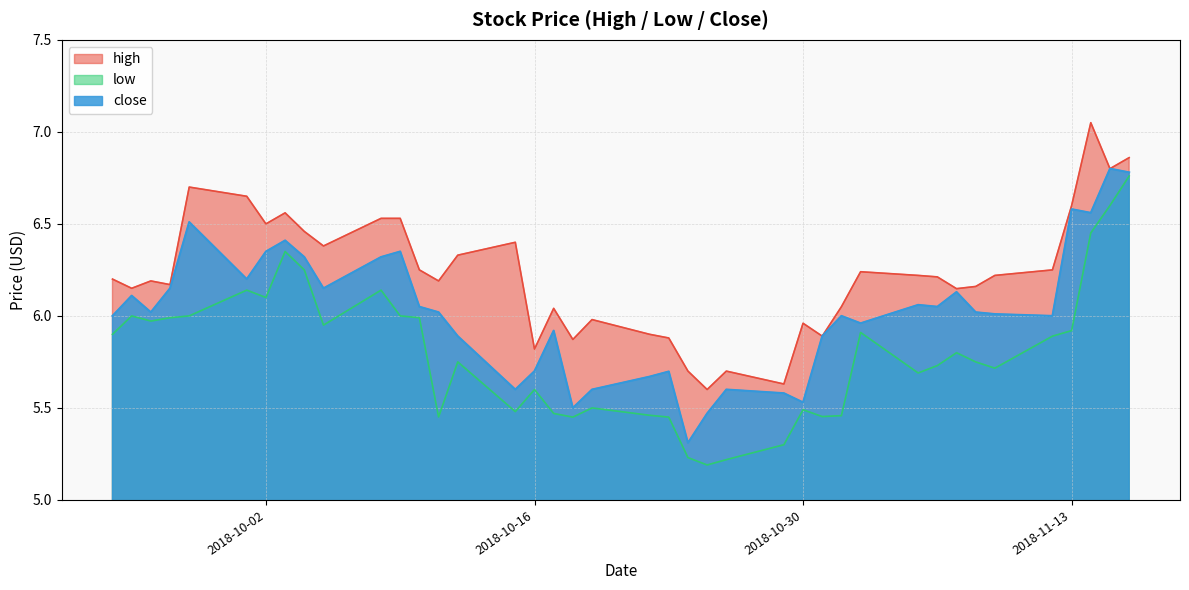

Rank the categories by high value from lowest to highest.

2018-10-25, 2018-10-29, 2018-10-26, 2018-10-24, 2018-10-16, 2018-10-18, 2018-10-23, 2018-10-31, 2018-10-22, 2018-10-30, 2018-10-19, 2018-10-17, 2018-11-01, 2018-11-07, 2018-09-25, 2018-11-08, 2018-09-27, 2018-10-11, 2018-09-26, 2018-09-24, 2018-11-06, 2018-11-09, 2018-11-05, 2018-11-02, 2018-11-12, 2018-10-10, 2018-10-12, 2018-10-05, 2018-10-15, 2018-10-04, 2018-10-02, 2018-10-09, 2018-10-08, 2018-10-03, 2018-11-13, 2018-10-01, 2018-09-28, 2018-11-15, 2018-11-16, 2018-11-14